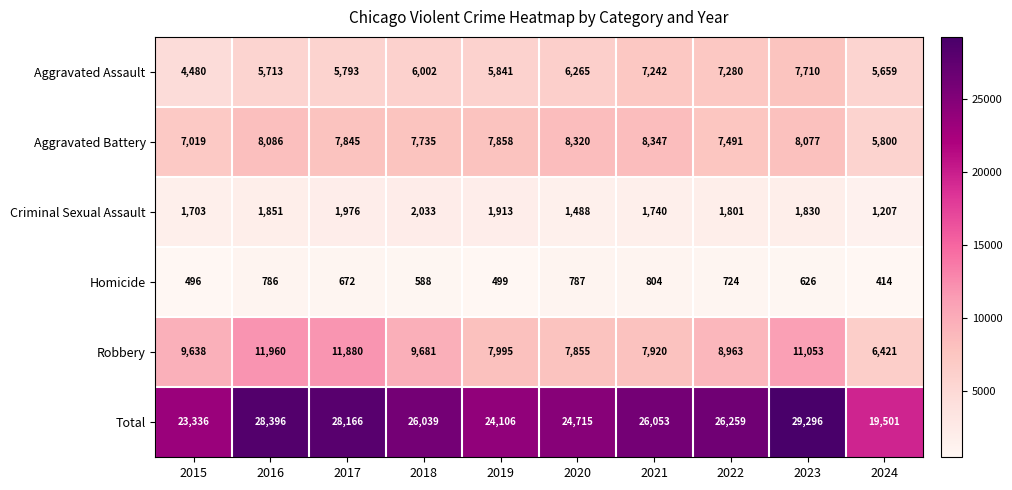

Which series has the widest spread of values?

Total